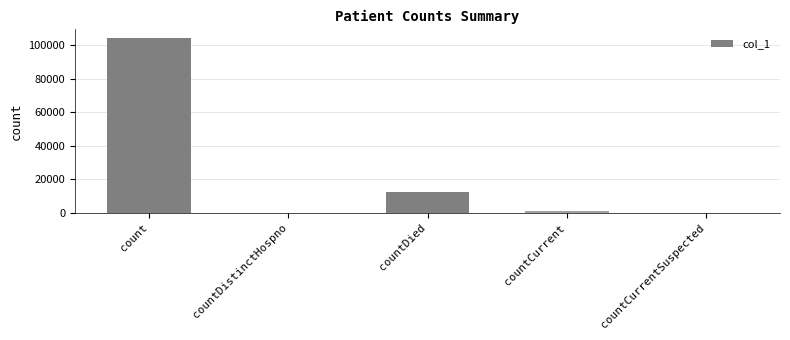

Reading left to right, what are all the values shown in this chart?

104025	0	12524	887	0